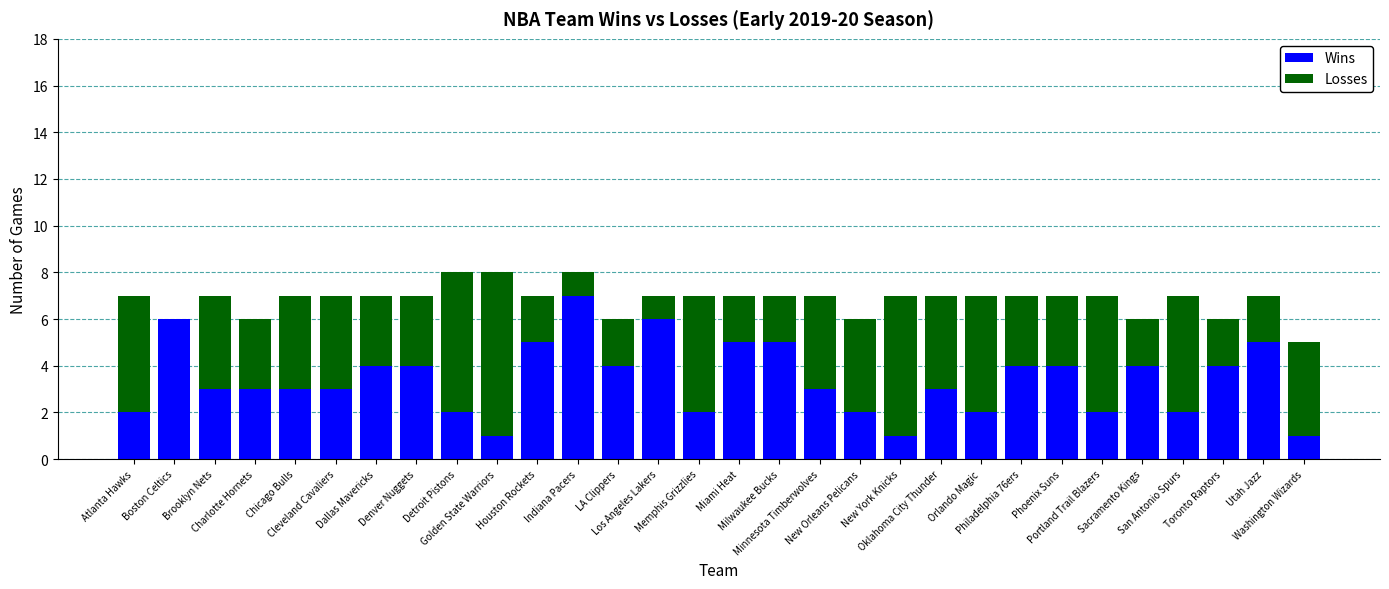

What is the highest value of the Wins series?

7